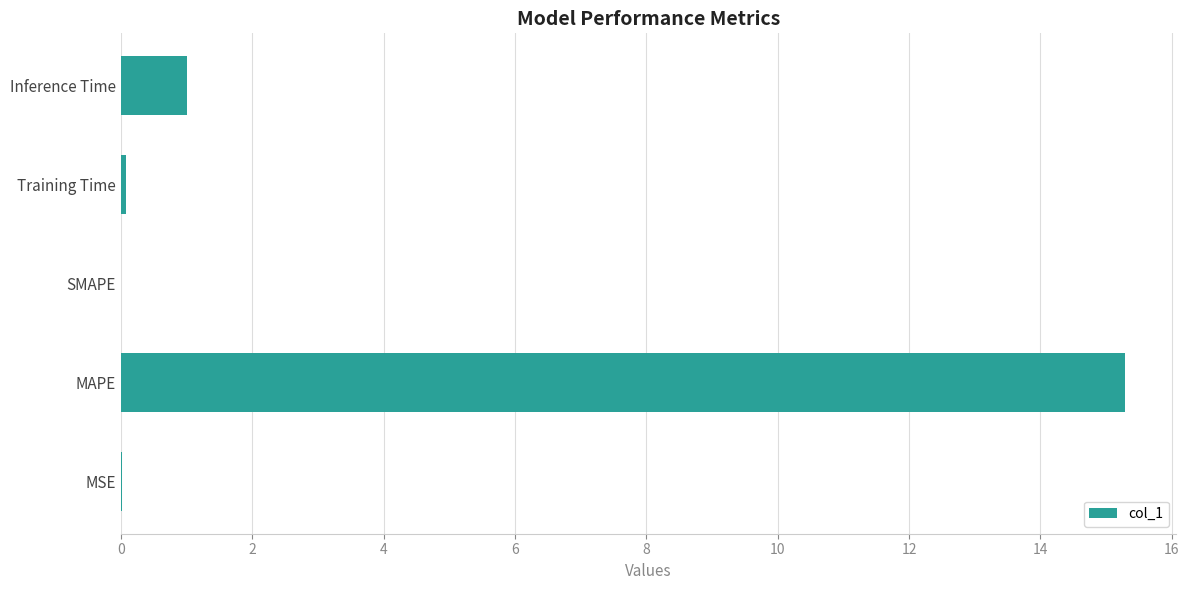

Is it true that the value at MSE is 0.0?

True